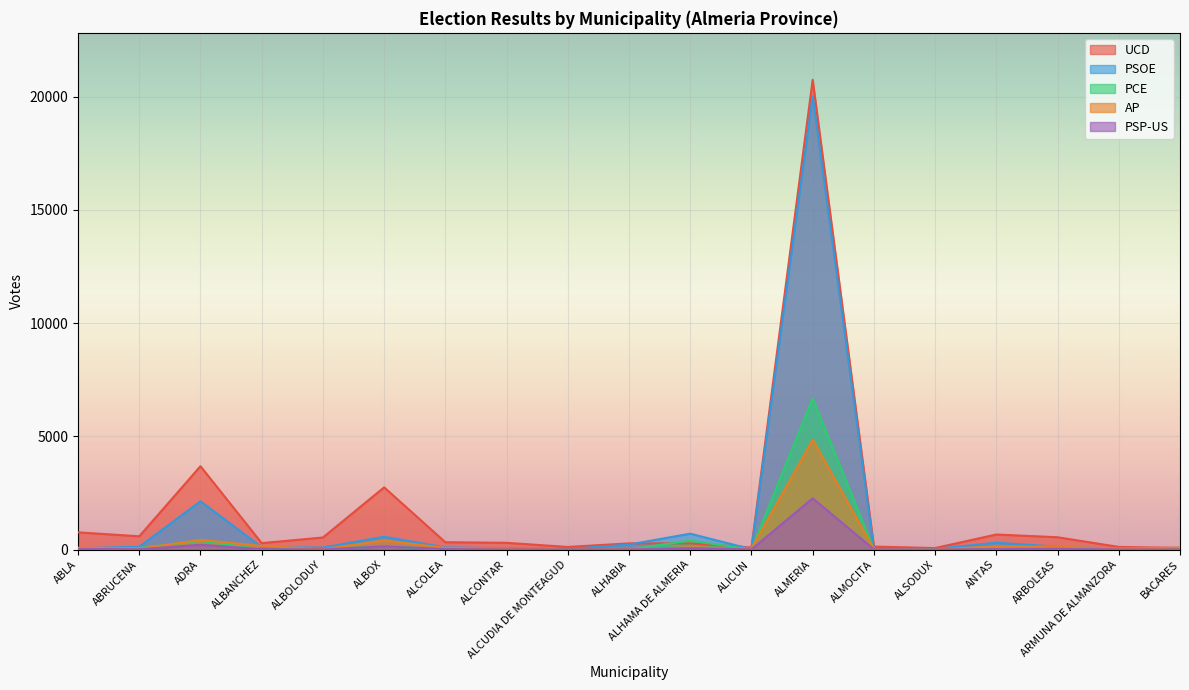

Is it true that PSP-US equals 16 at ALBANCHEZ?

True